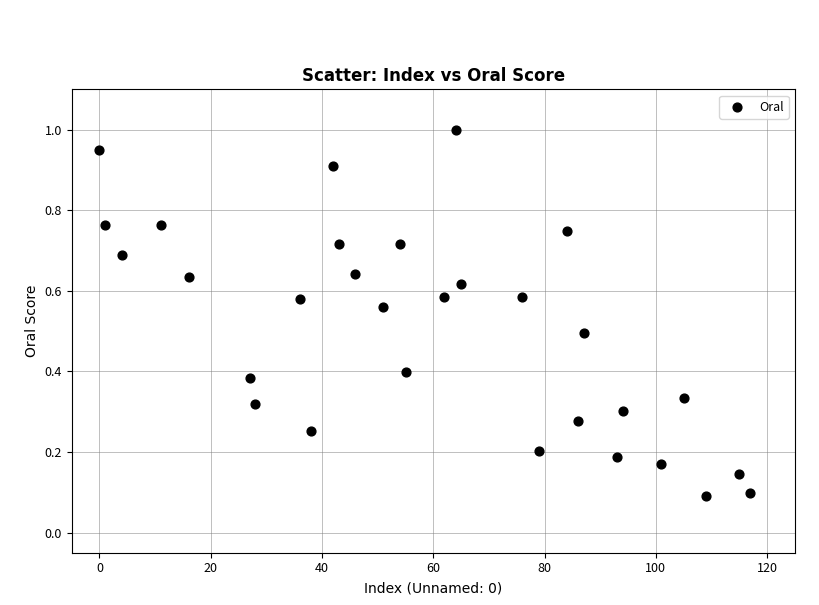

What is the range of X values (max minus min)?

117.0